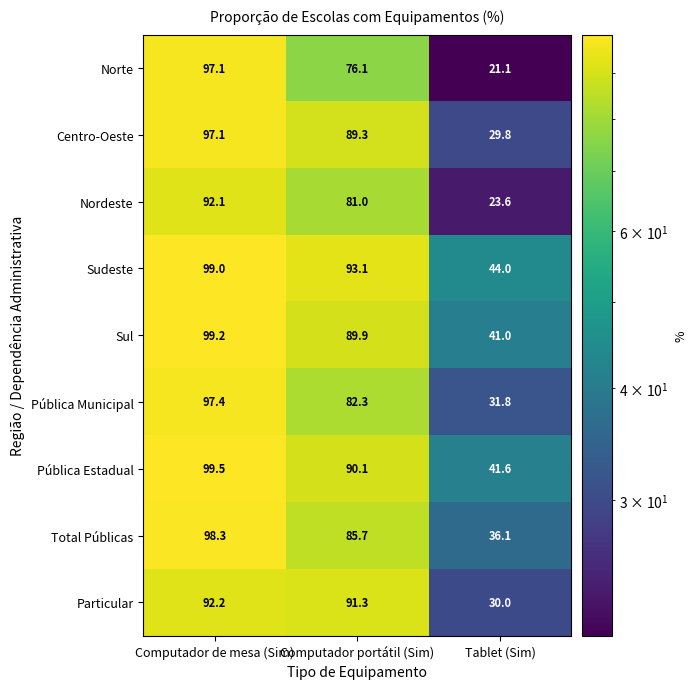

At which category is the sum across all series the highest?

Computador de mesa (Sim)